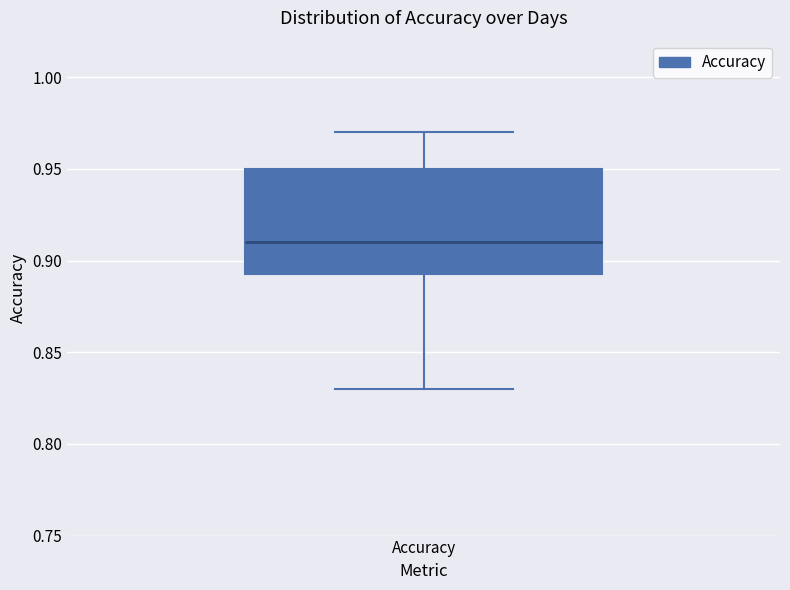

Transcribe this box plot: give where the median line is, the range the box spans, and where the two whiskers end, as read against the y-axis. The values are not printed on the chart, so give them approximately, as read against the axis.

median 0.910, box 0.895 to 0.950, whiskers 0.830 to 0.970